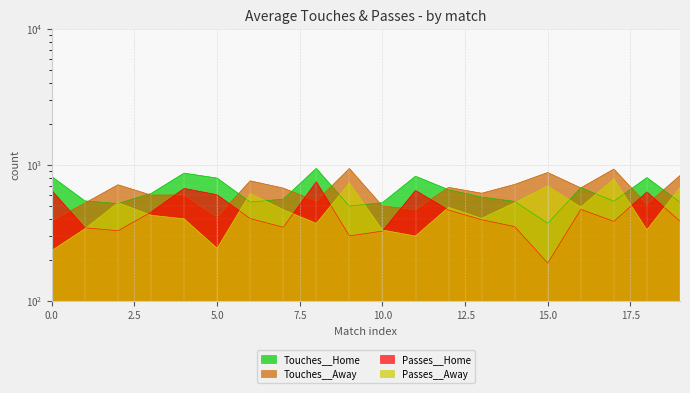

Reading left to right, extract all data points from this chart.

Touches__Home: 818	542	518	614	867	797	532	558	940	496	526	823	655	578	537	371	678	539	804	530
Touches__Away: 388	522	712	598	600	412	761	673	539	938	497	467	681	617	716	876	675	929	511	832
Passes__Home: 647	344	327	448	669	601	402	347	750	300	325	647	464	394	351	189	470	383	631	384
Passes__Away: 234	338	526	425	400	243	614	467	370	734	331	299	486	403	526	697	488	787	332	679